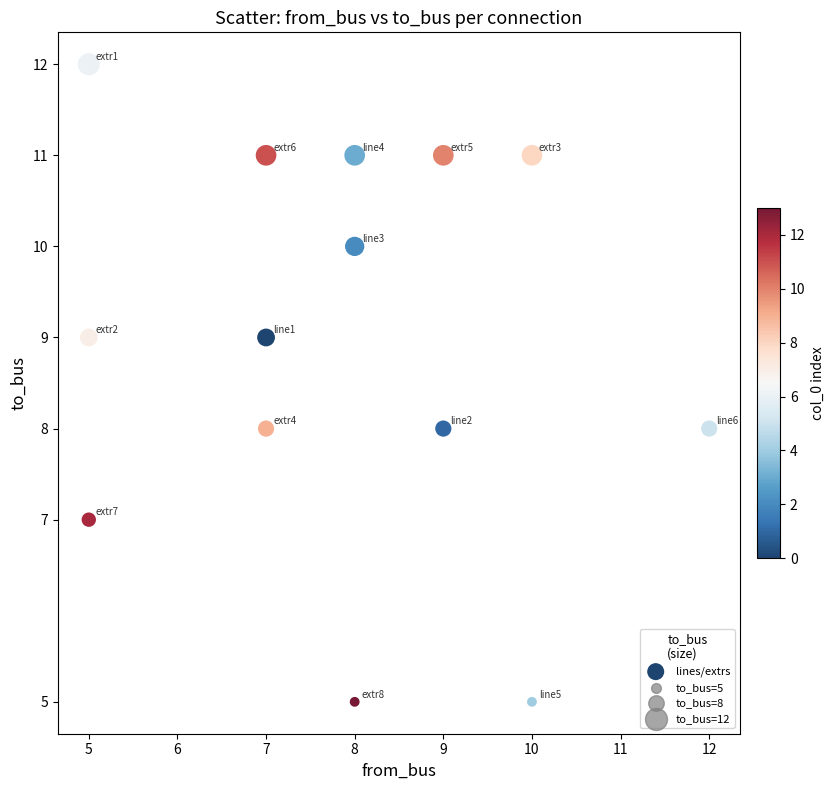

What is the range of Y values (max minus min)?

7